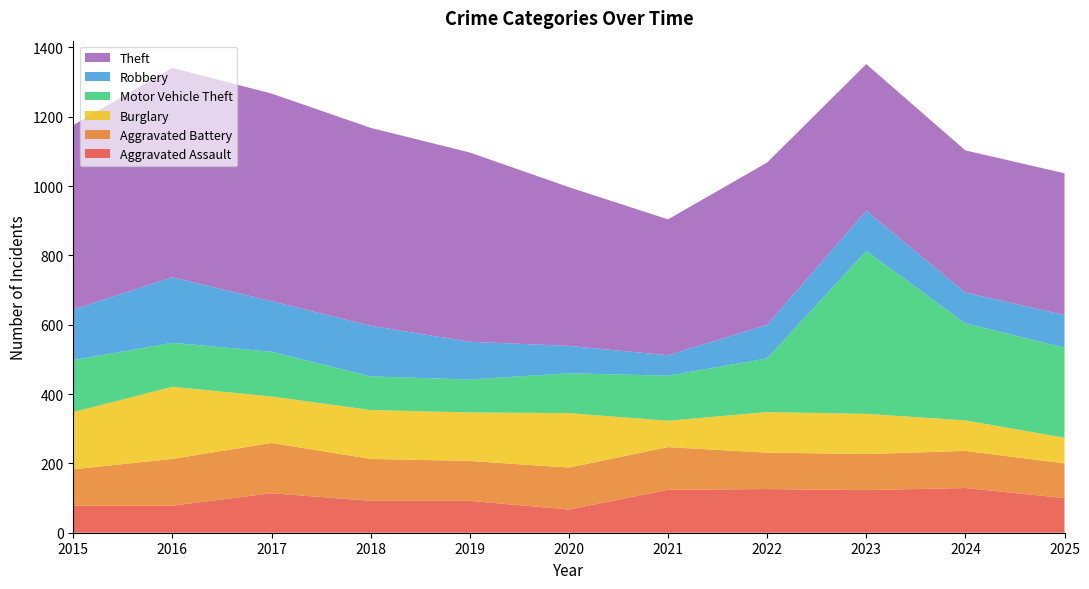

Reading left to right, list all the values displayed in this chart.

Aggravated Assault: 78	78	114	92	92	67	124	126	123	129	100
Aggravated Battery: 105	135	145	121	115	121	123	105	104	107	100
Burglary: 165	208	134	141	140	157	76	117	116	88	74
Motor Vehicle Theft: 150	127	129	97	95	115	130	155	470	280	260
Robbery: 146	189	146	146	109	79	59	97	116	89	94
Theft: 532	604	599	571	546	458	392	468	423	410	409